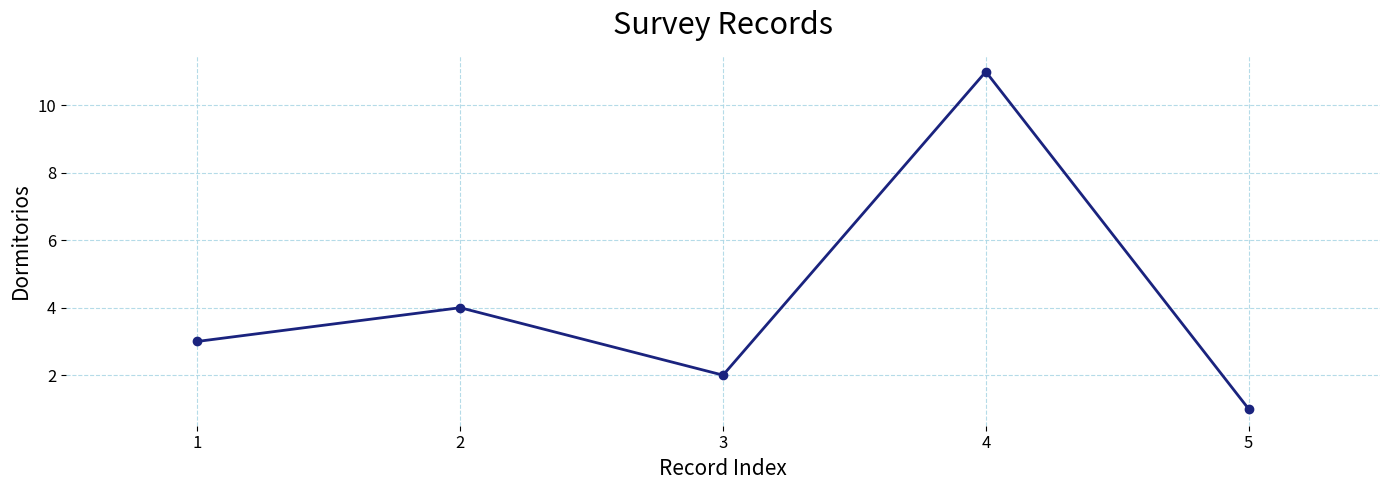

Reading right to left, extract all data points from this chart.

5=1	4=11	3=2	2=4	1=3